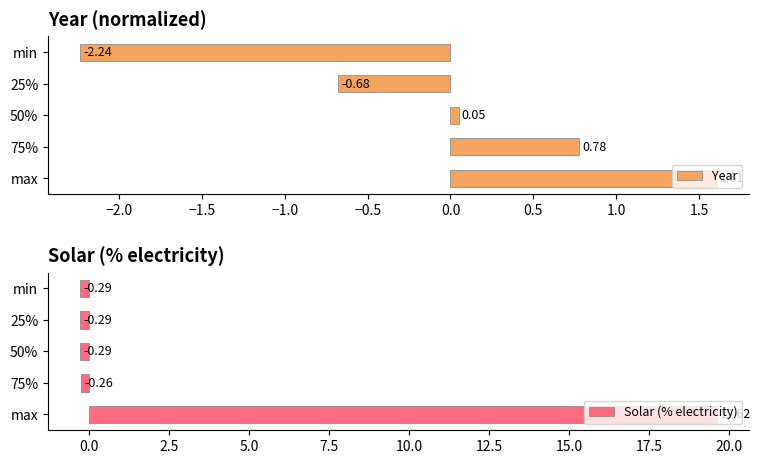

What is the sum of all Year values?

-0.5